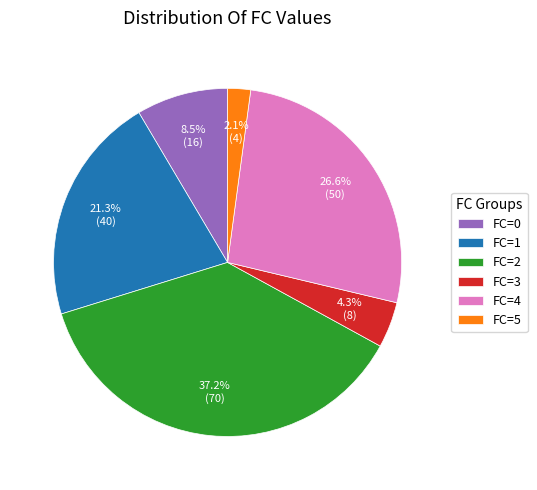

Which has a higher value, FC=5 or FC=2?

FC=2